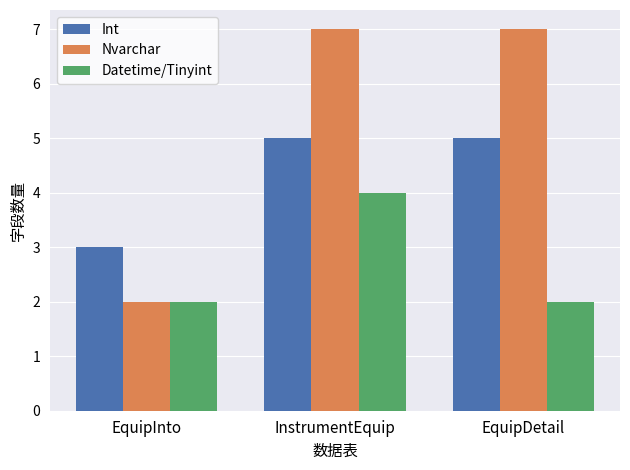

Rank the series by their maximum value, from highest to lowest.

Nvarchar, Int, Datetime/Tinyint